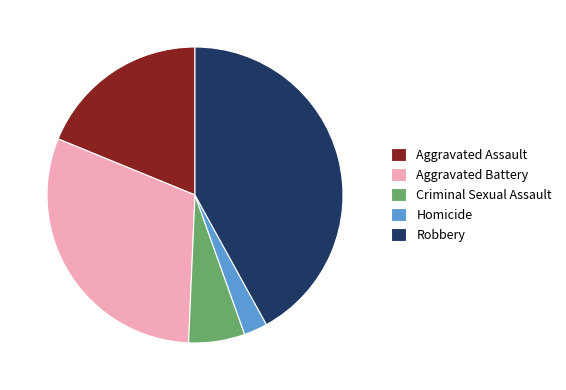

How many segments does this pie chart have?

5